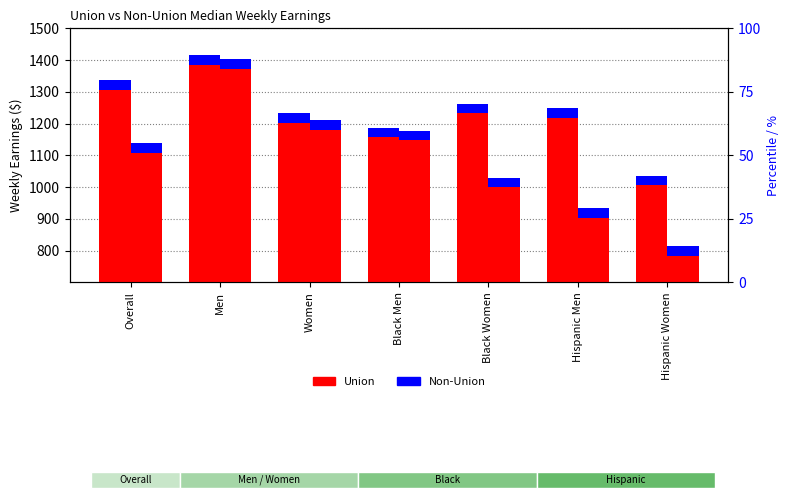

Which label corresponds to the smallest value in the chart?

Hispanic Women